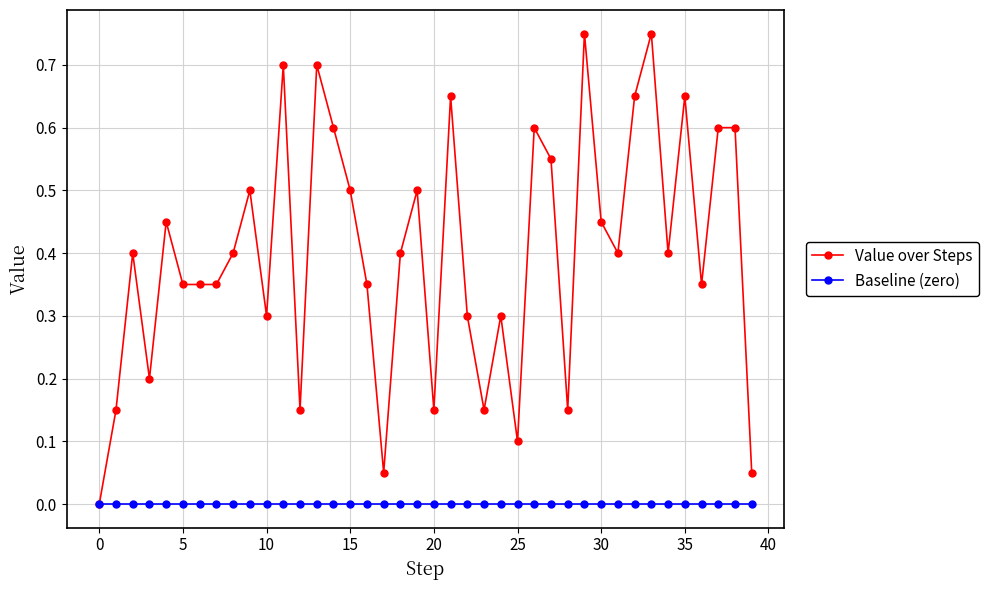

Which series has the largest total across all categories?

Value over Steps